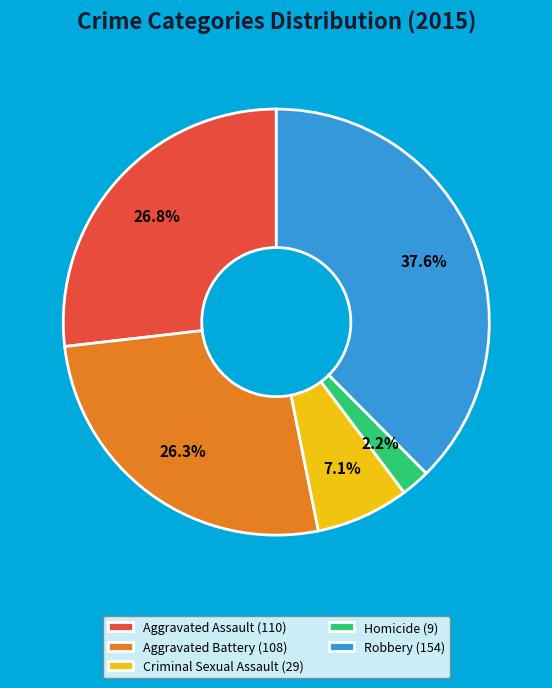

What is the smallest slice in the pie chart?

Homicide